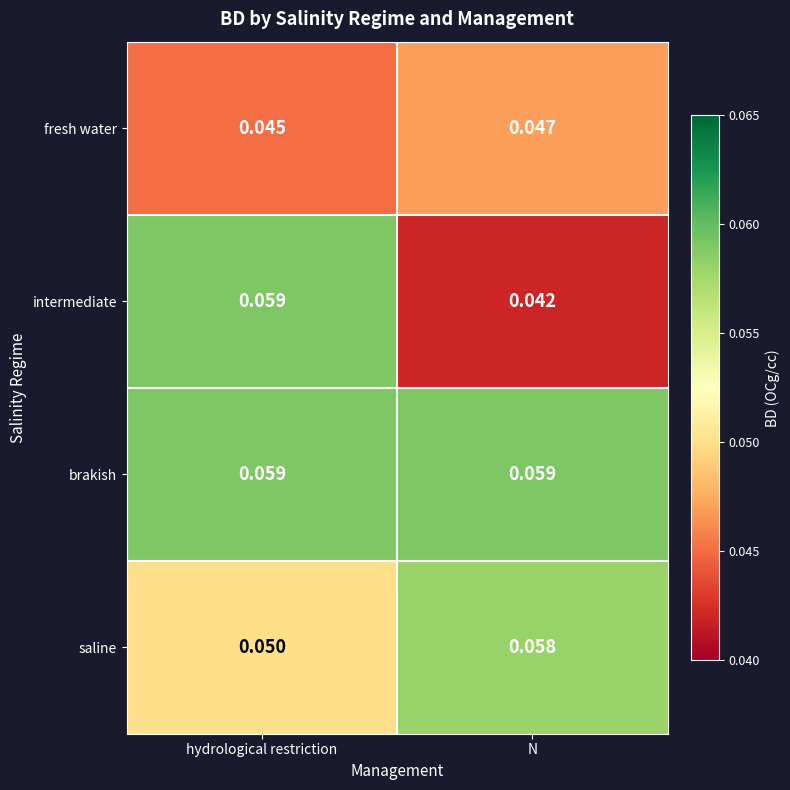

Is the value of saline at N greater than the value of intermediate at N?

Yes